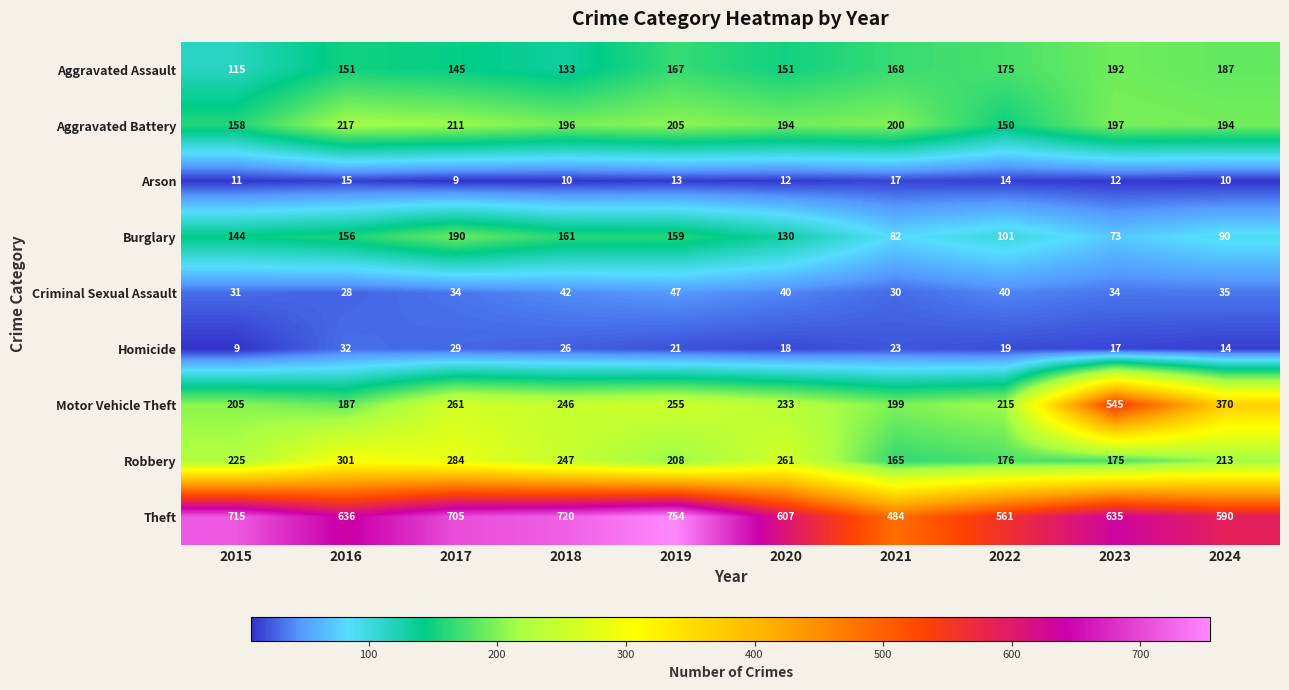

What is the greatest value displayed?

754